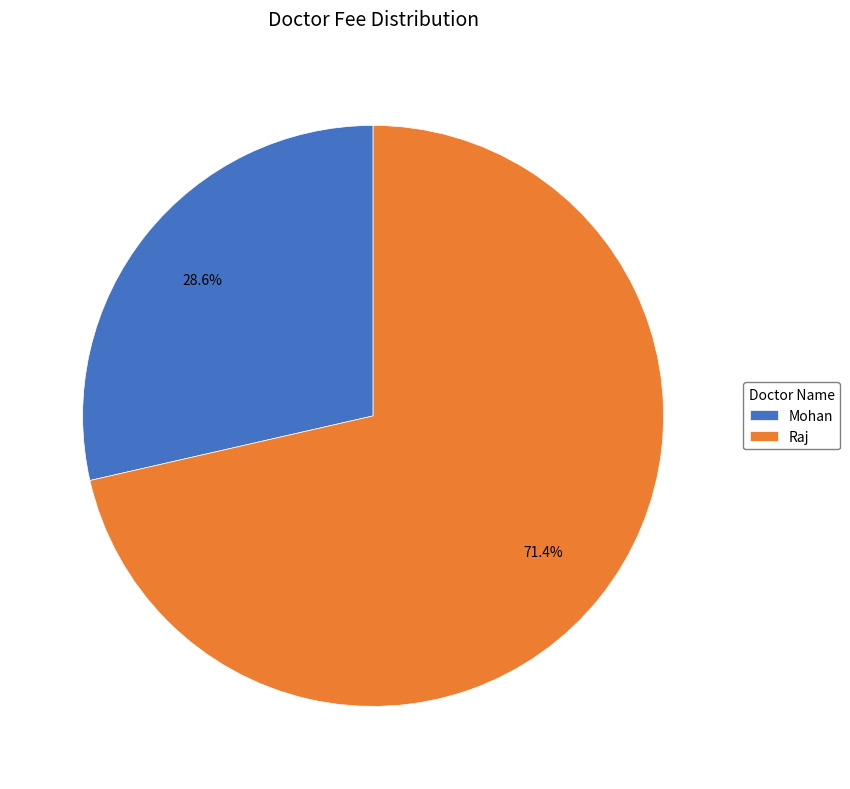

Combined, what portion of the pie is Mohan and Raj?

100.0%